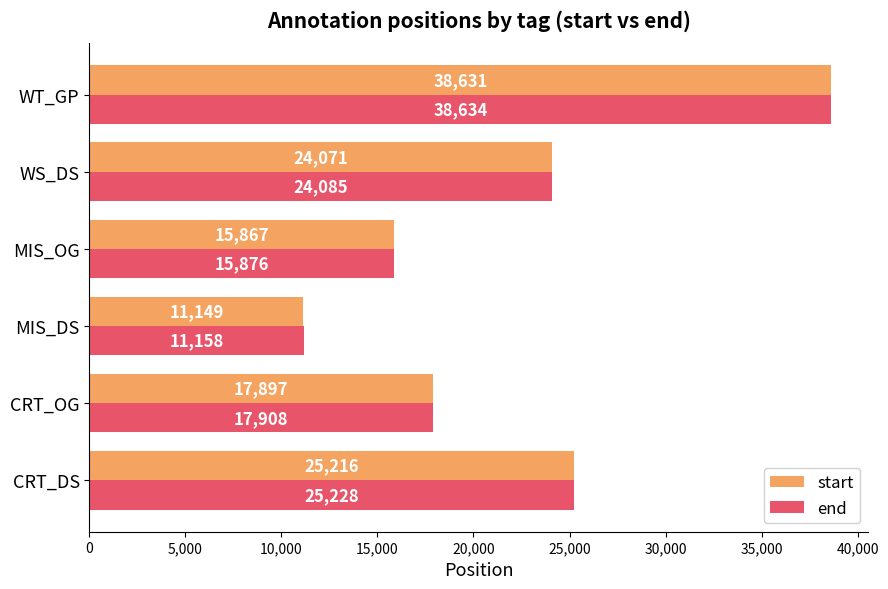

Is it true that start equals 17897 at CRT_OG?

True